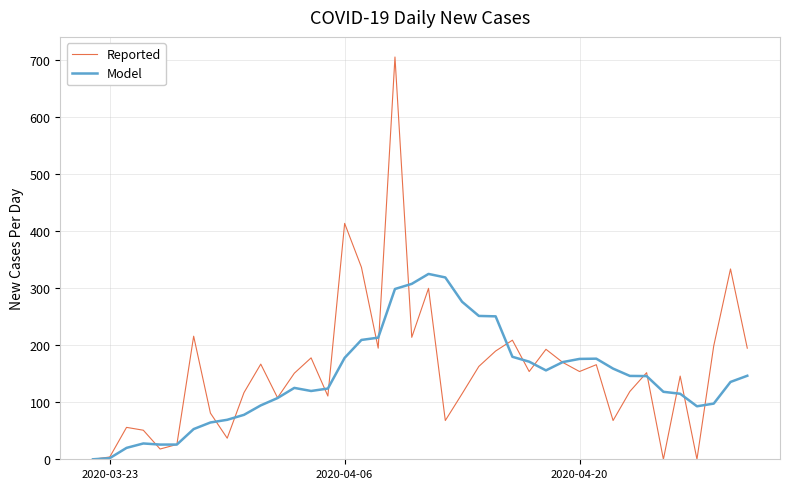

Which series has the largest range (max minus min)?

Reported